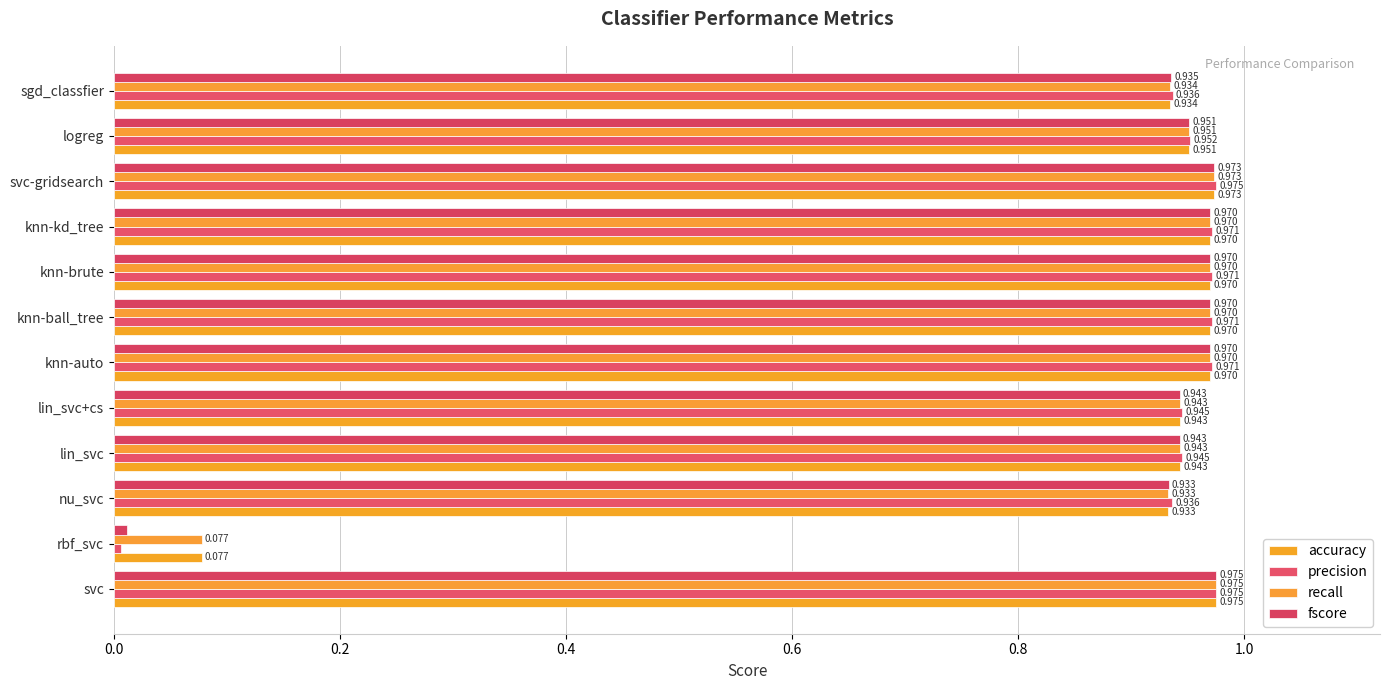

Which series has the largest total across all categories?

accuracy